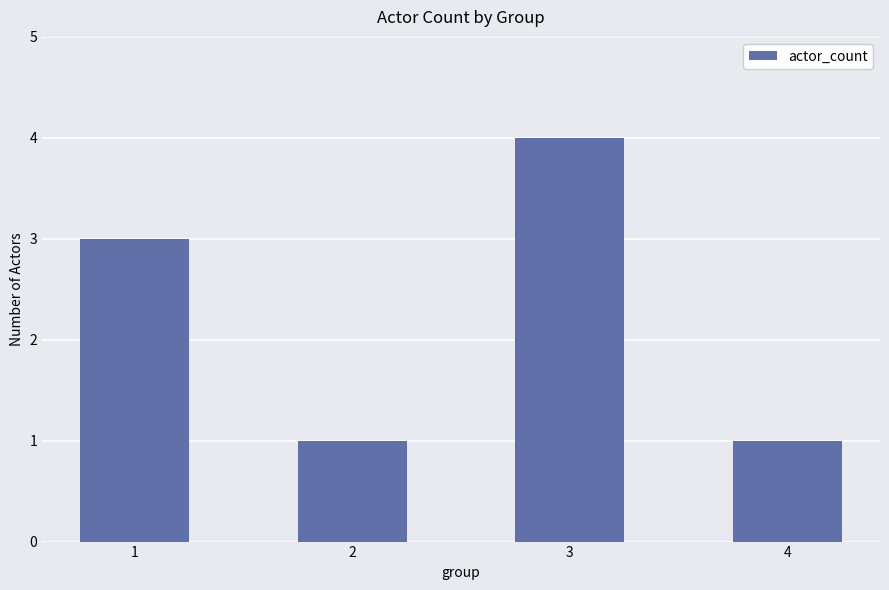

What is the change in value from 1 to 4?

-2